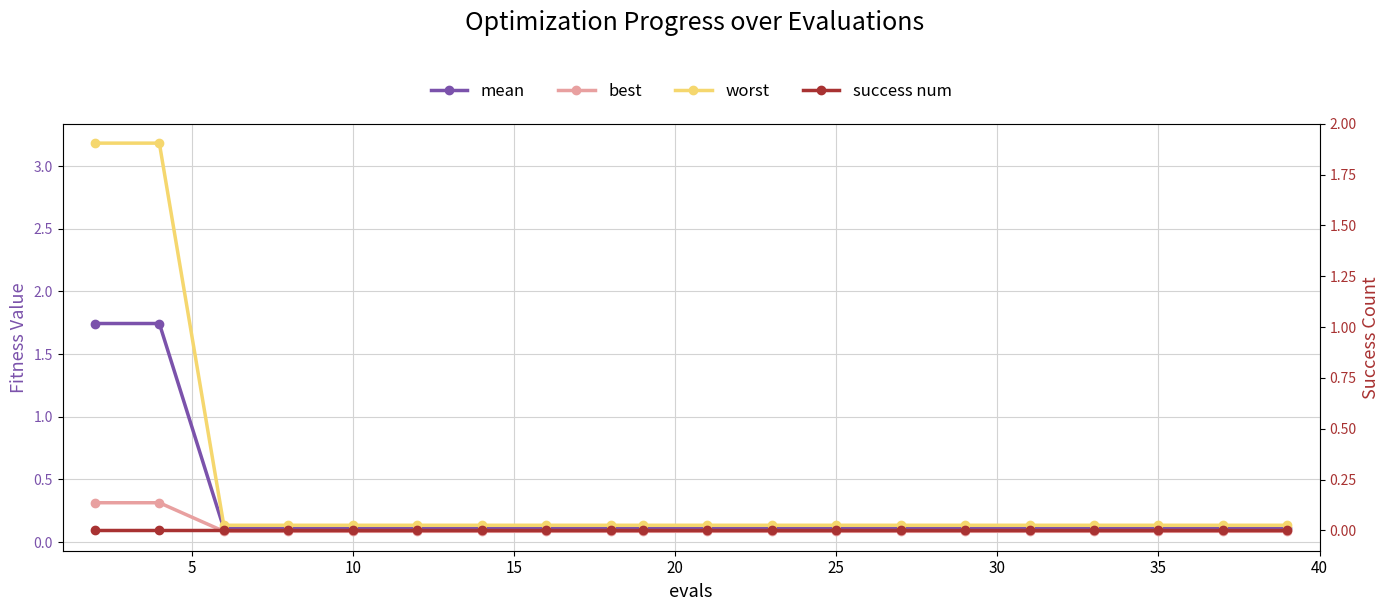

Which category has the lowest value in the worst series?

10